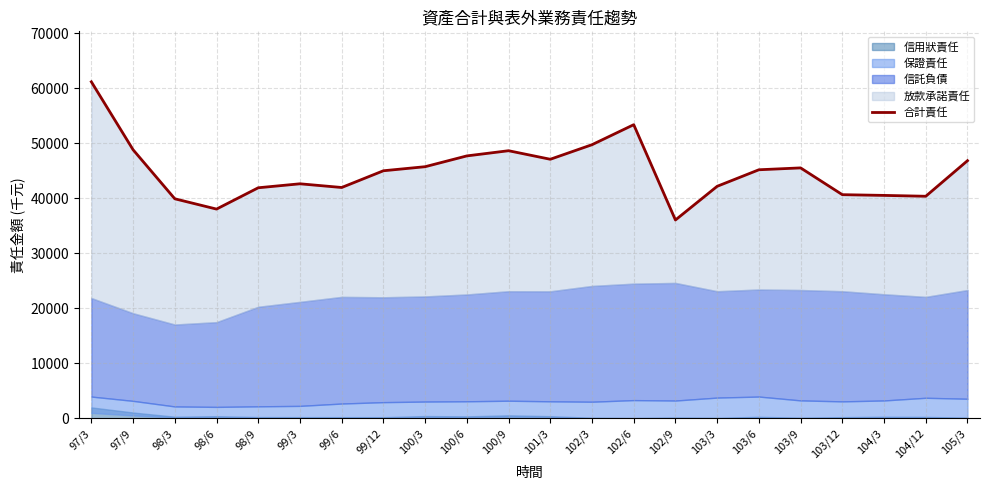

List the labels in order of value, largest first.

97/3, 102/6, 102/3, 97/9, 100/9, 100/6, 101/3, 105/3, 100/3, 103/9, 103/6, 99/12, 99/3, 103/3, 99/6, 98/9, 103/12, 104/3, 104/12, 98/3, 98/6, 102/9